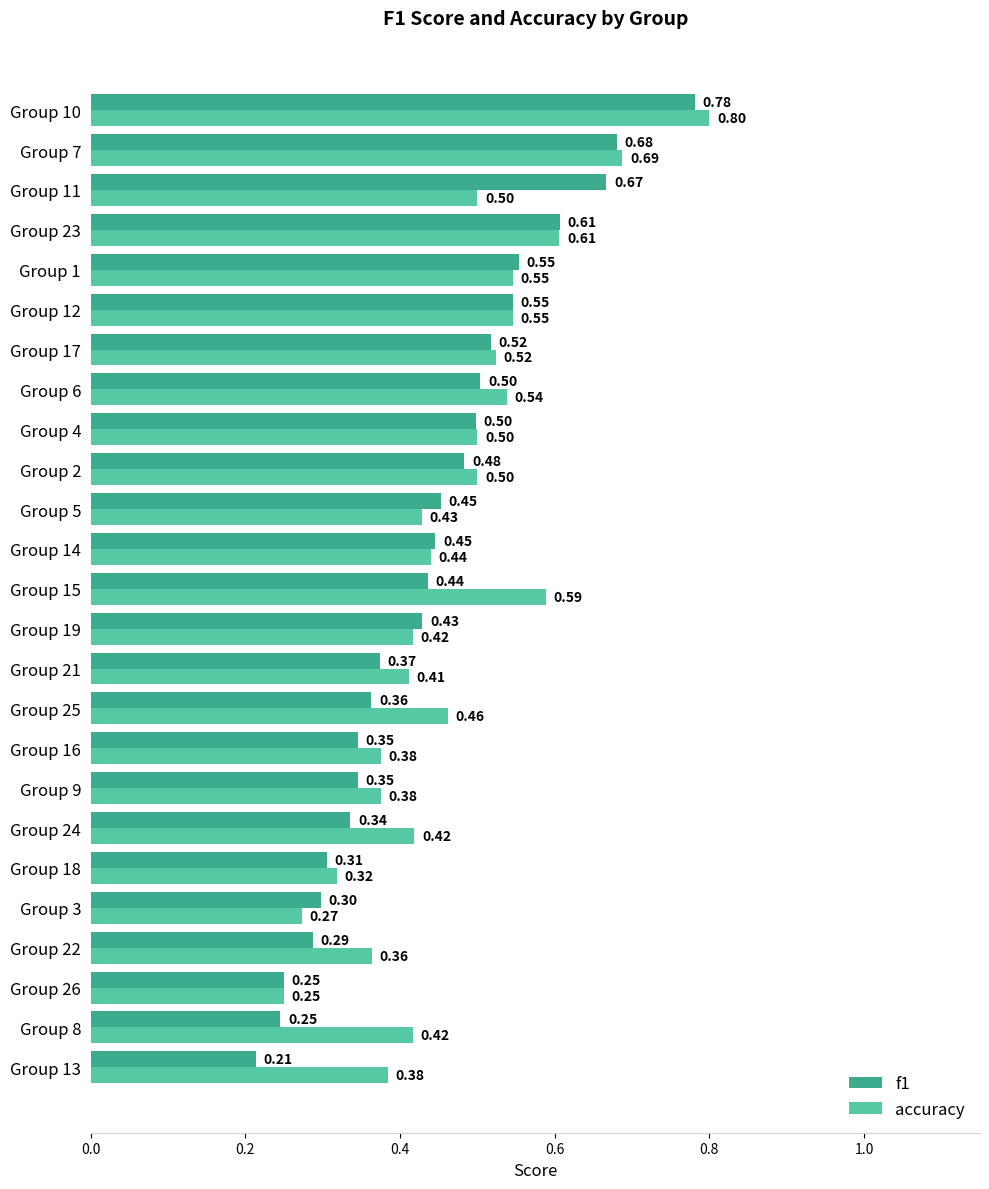

Which series has the widest spread of values?

f1